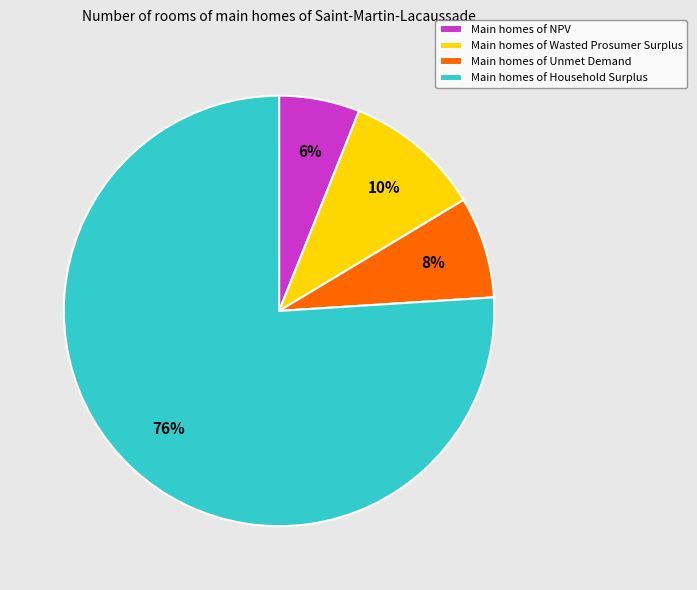

How many segments does this pie chart have?

4